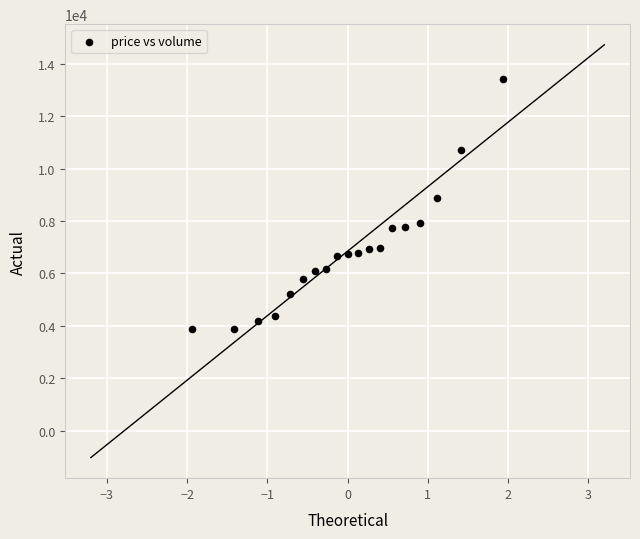

What is the range of Y values (max minus min)?

9540